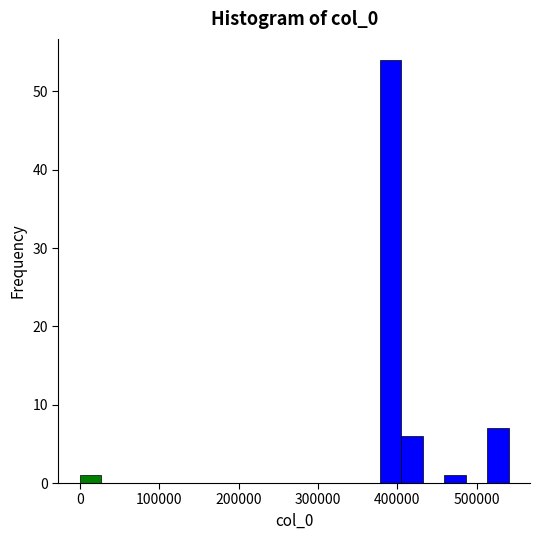

Read against the x-axis, roughly where is the centre of the tallest bar?

390000